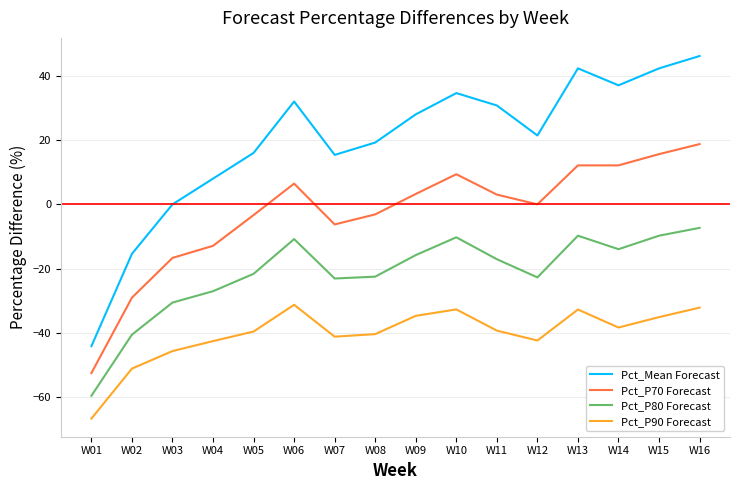

What are all the series names shown in the legend?

Pct_Mean Forecast, Pct_P70 Forecast, Pct_P80 Forecast, Pct_P90 Forecast